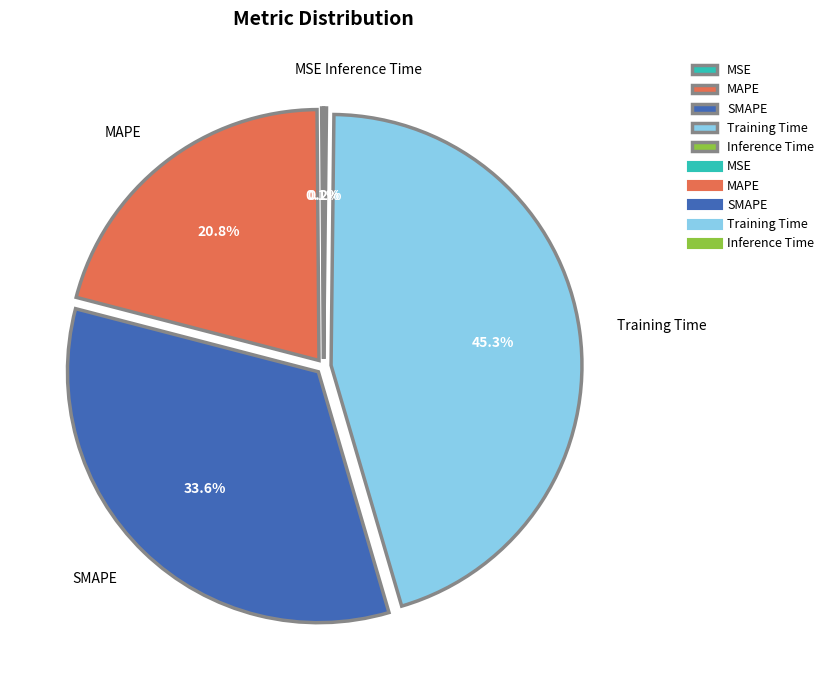

What portion of the pie excludes SMAPE?

66.4%